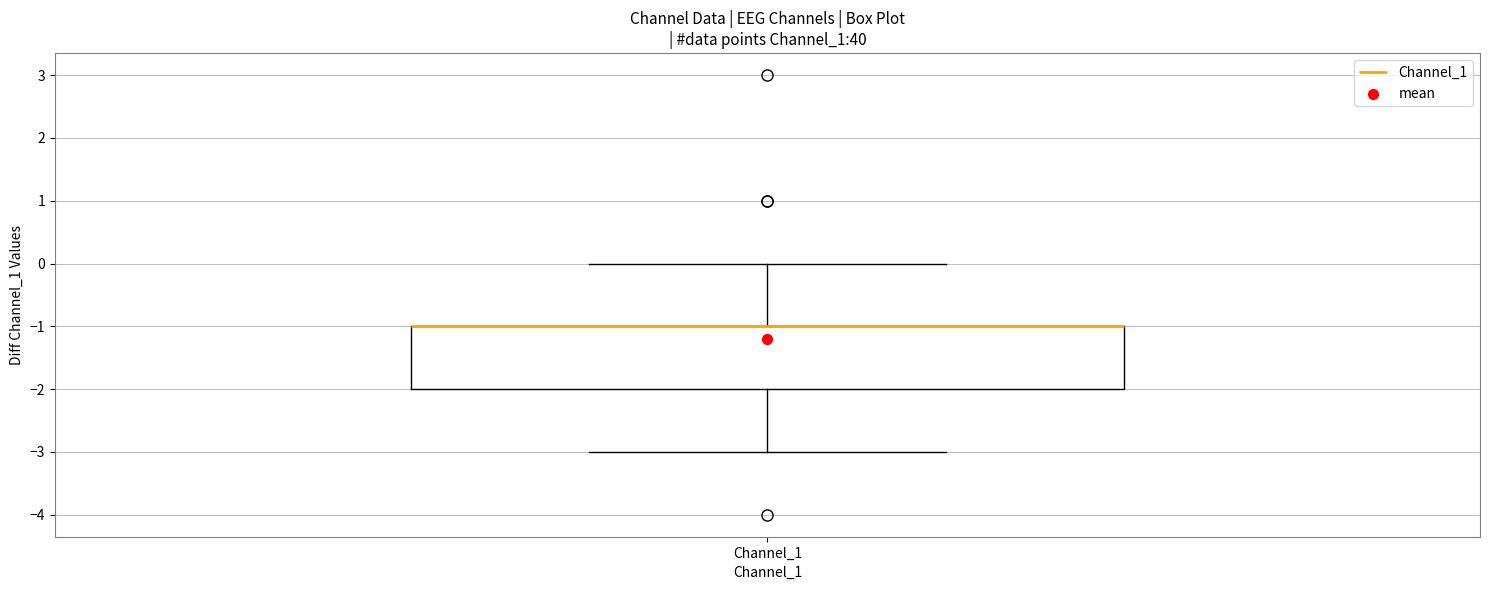

Transcribe this box plot: give where the median line is, the range the box spans, and where the two whiskers end, as read against the y-axis. The values are not printed on the chart, so give them approximately, as read against the axis.

median -1 (drawn on the box's upper edge), box -2 to -1, whiskers -3 to 0